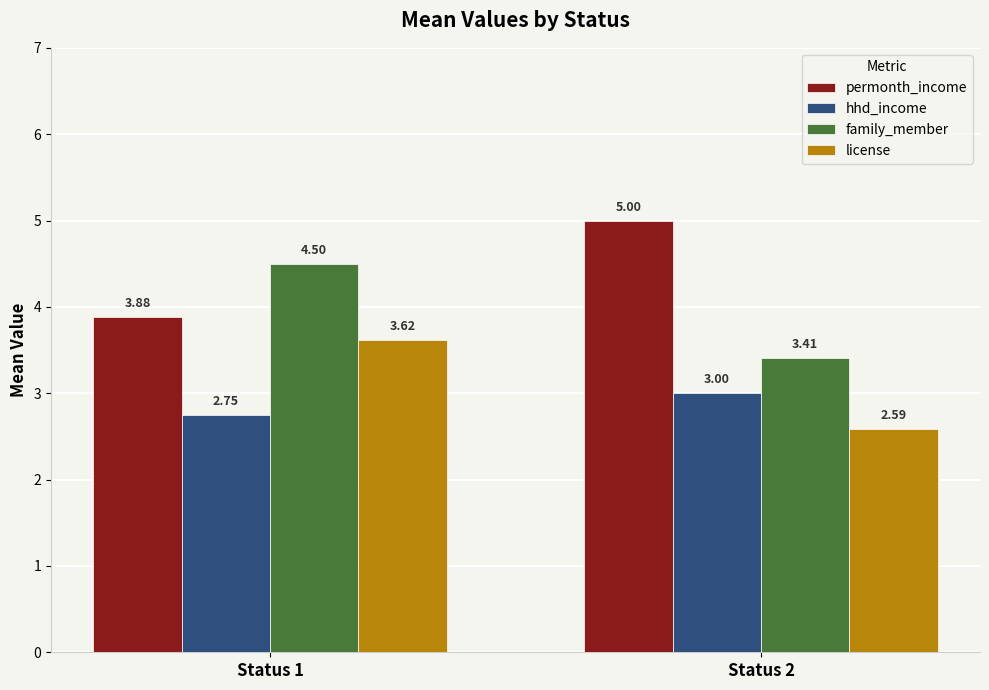

Which series has the widest spread of values?

permonth_income